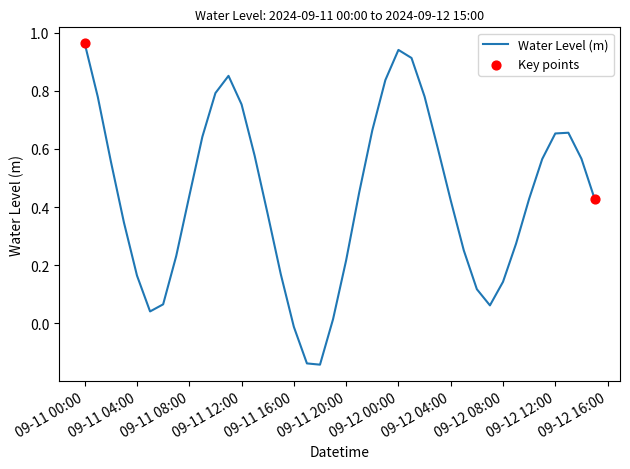

What is the difference between the maximum and minimum values?

1.1